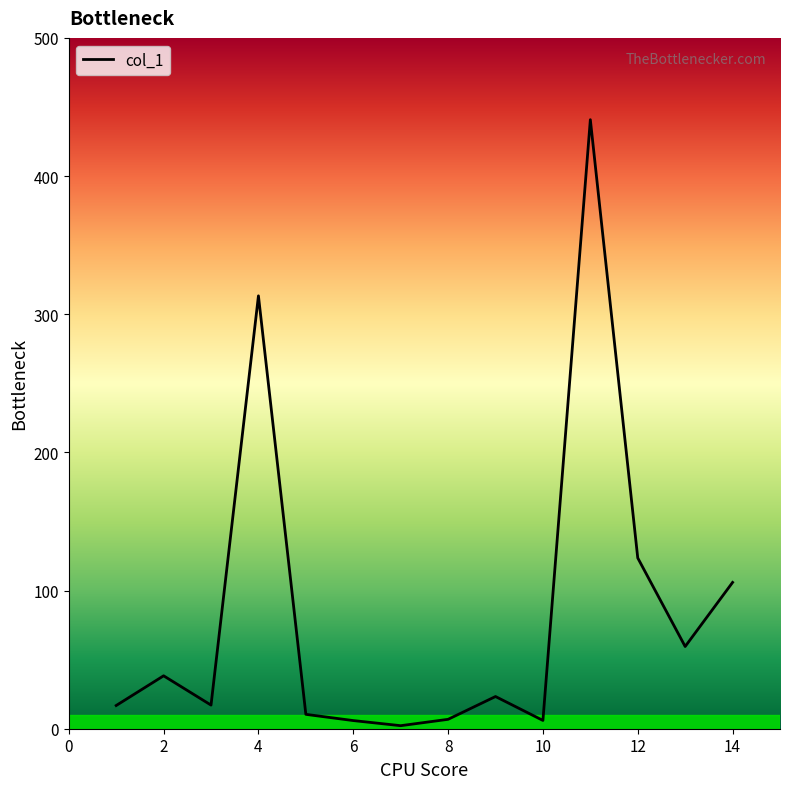

What is the greatest value displayed?

440.8